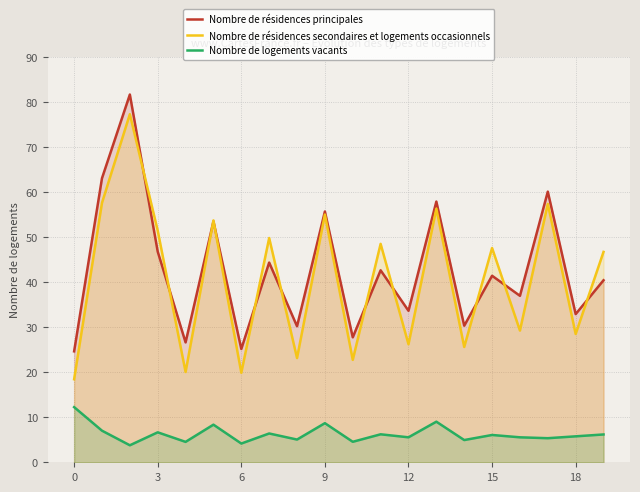

Rank the series by their maximum value, from lowest to highest.

Nombre de logements vacants, Nombre de résidences secondaires et logements occasionnels, Nombre de résidences principales